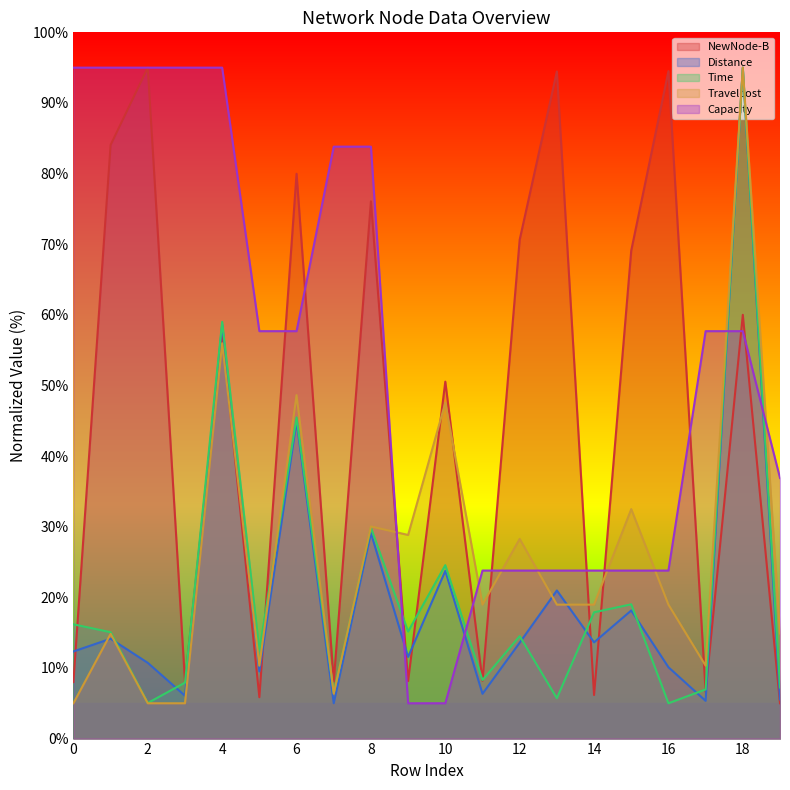

What is the difference between the highest and lowest values at 12?

57.1